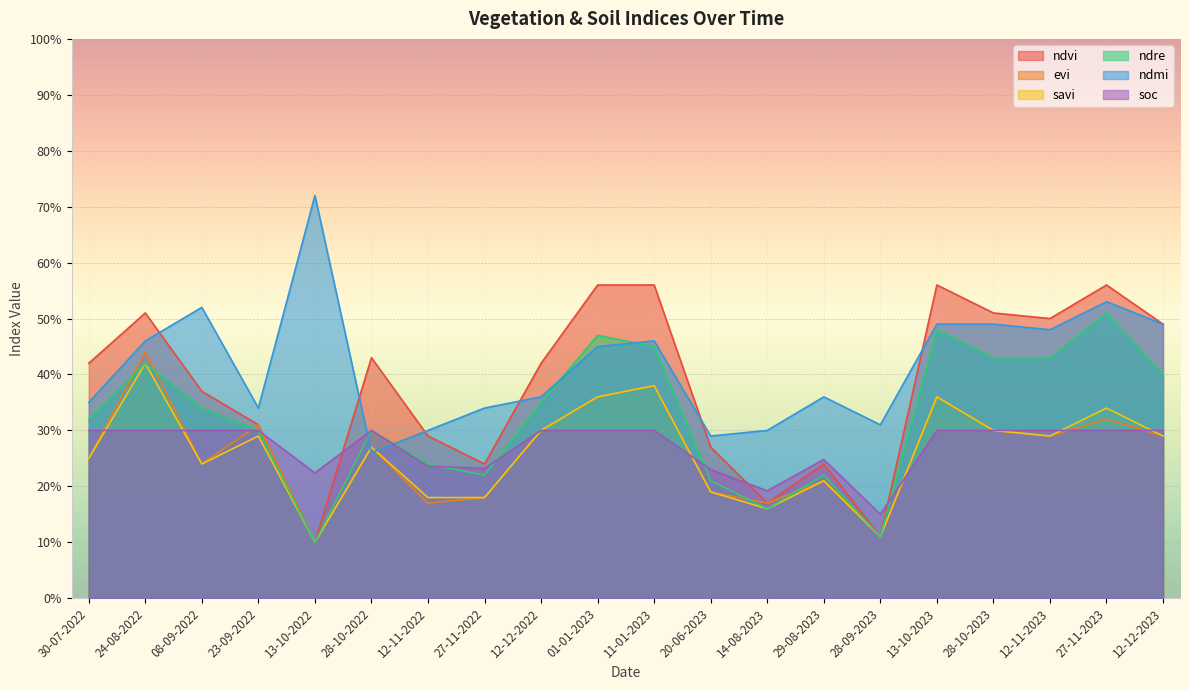

What position from the right is 13-10-2023?

5